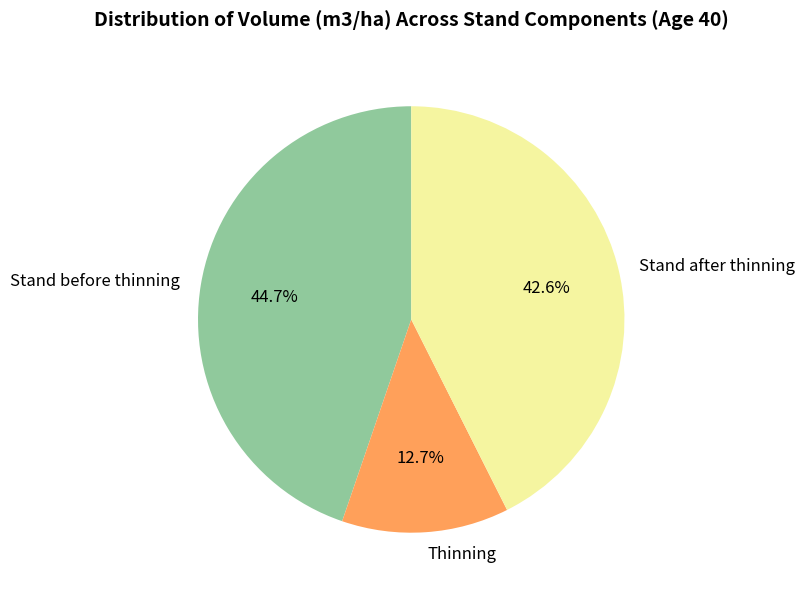

Approximately how many times larger is the value at Thinning compared to Stand after thinning?

0.3